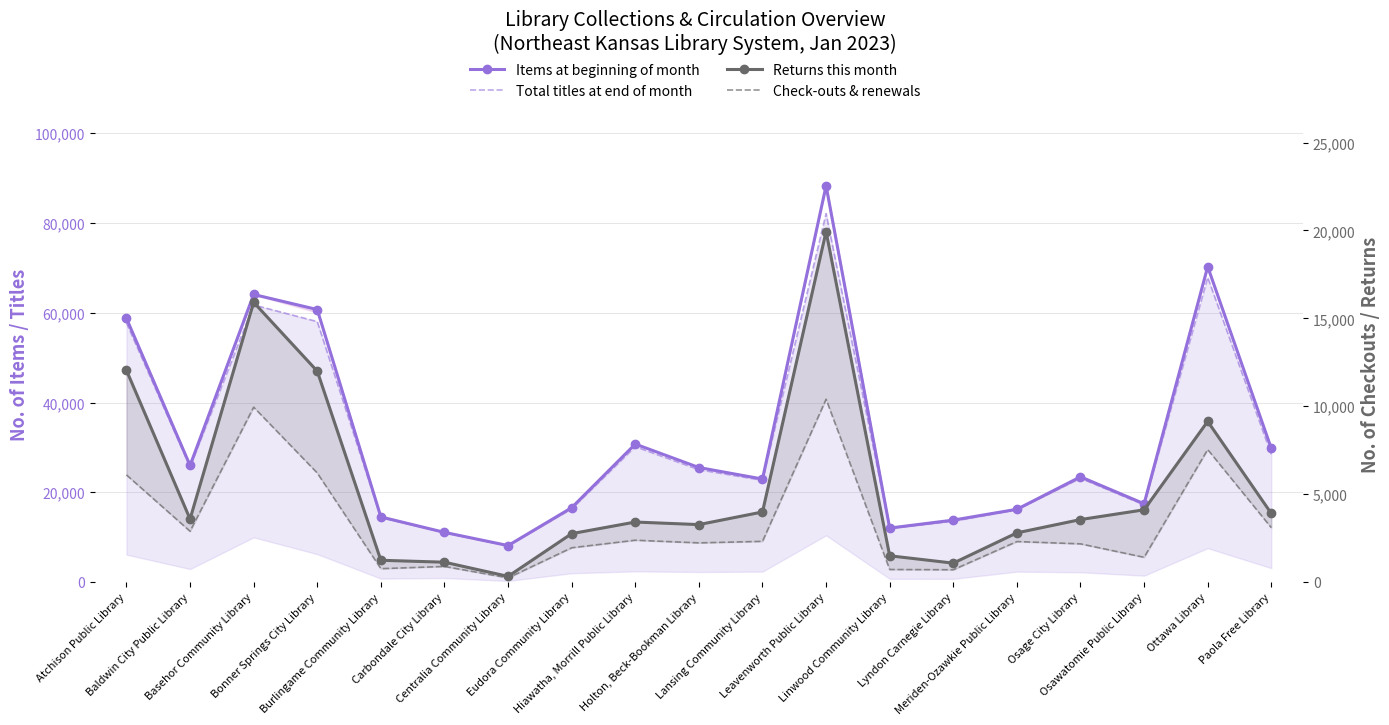

What is the label of the 17th point from the left?

Osawatomie Public Library